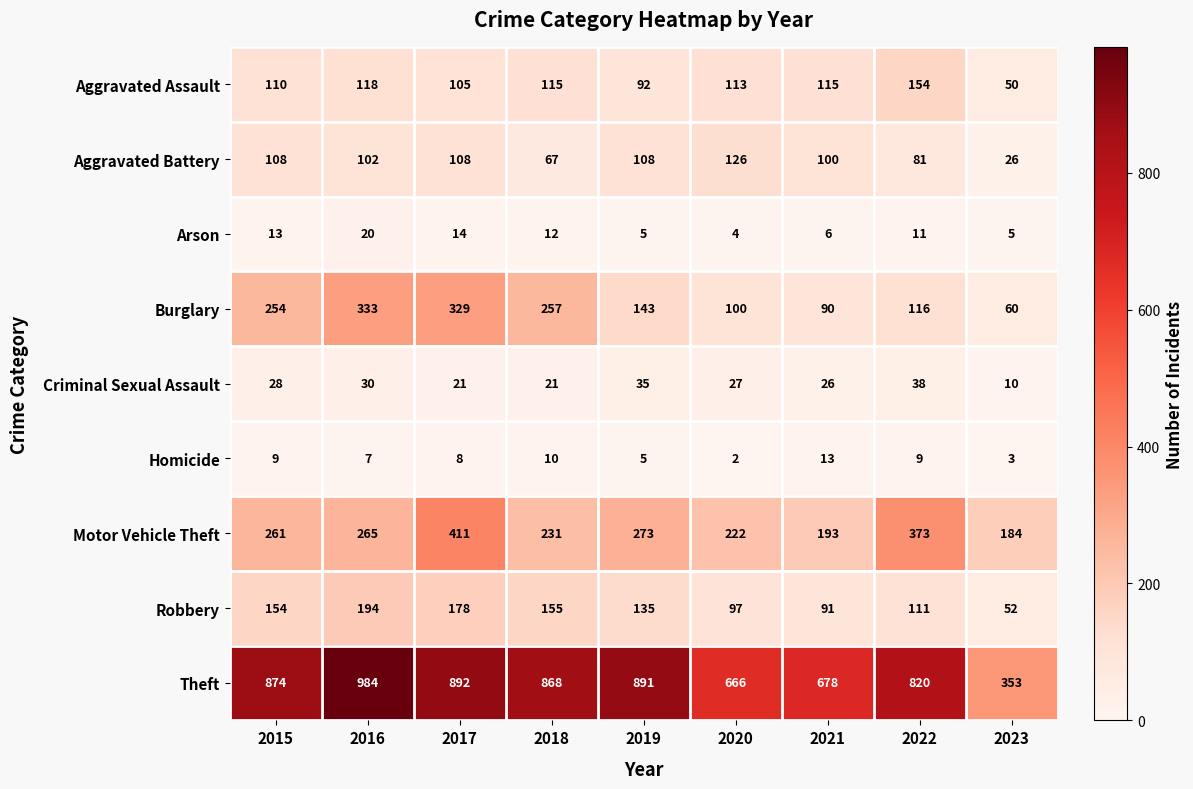

At which label is Motor Vehicle Theft closest to 297?

2019